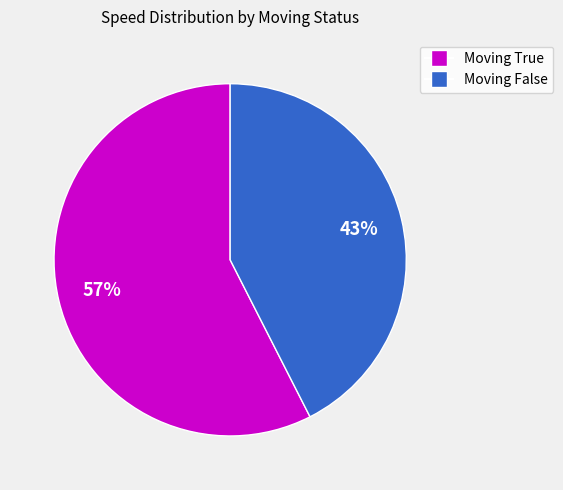

Is there any slice that represents more than half of the pie?

Yes